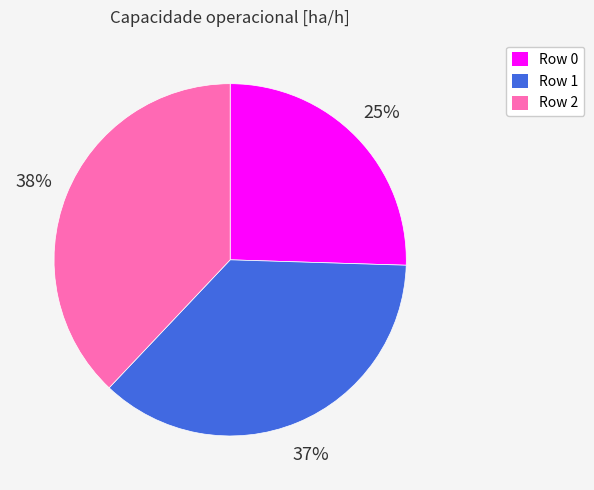

To the nearest percent, what is the average slice percentage?

33%